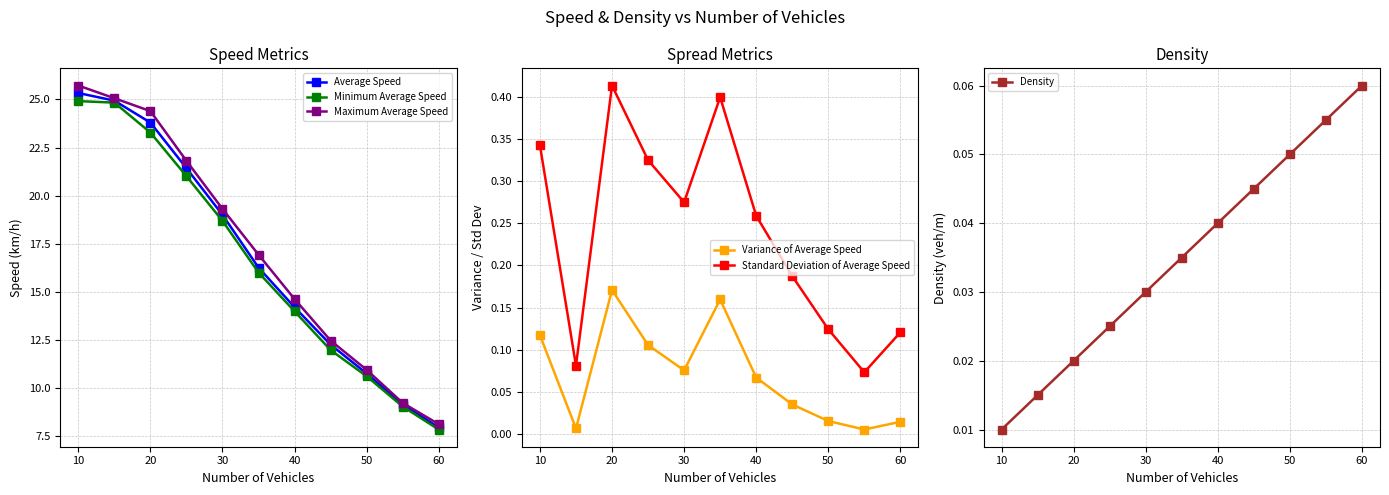

Which series has the widest spread of values?

Maximum Average Speed